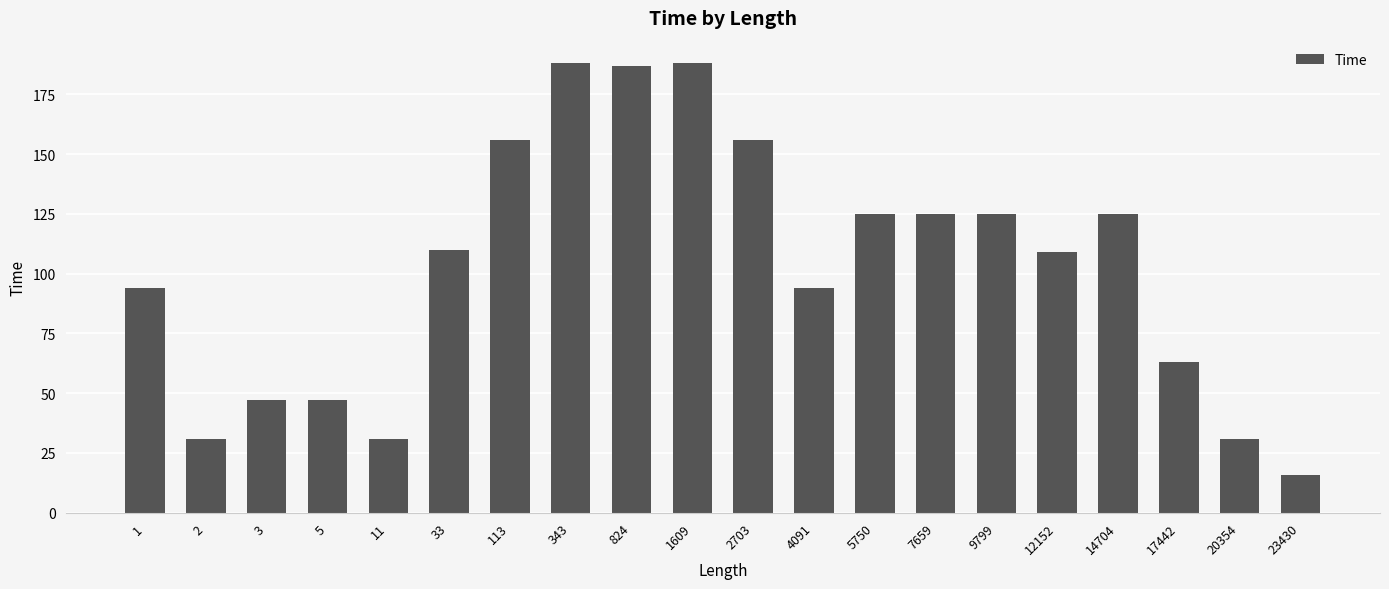

Between 113 and 5, which is larger?

113